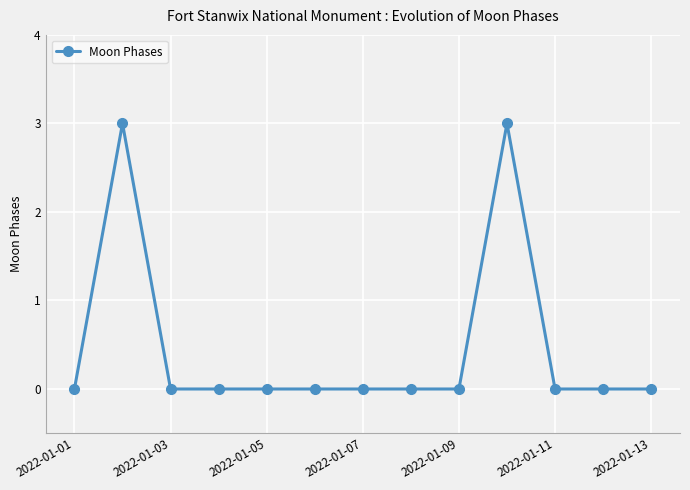

Reading left to right, extract all data points from this chart.

0	3	0	0	0	0	0	0	0	3	0	0	0